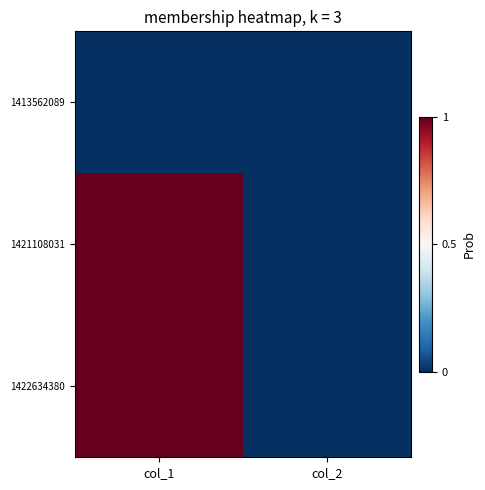

At which category is the sum across all series the highest?

col_1